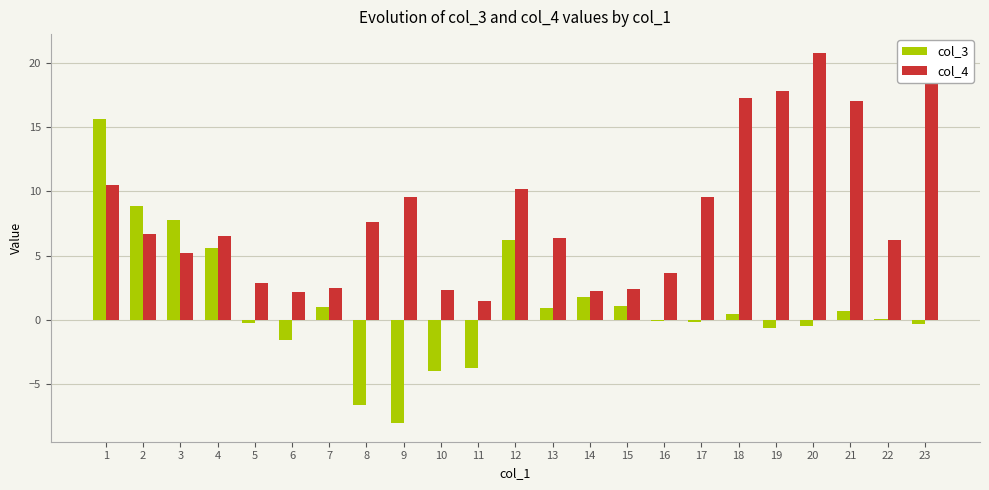

Is the value of col_4 at 11 greater than the value of col_3 at 20?

Yes